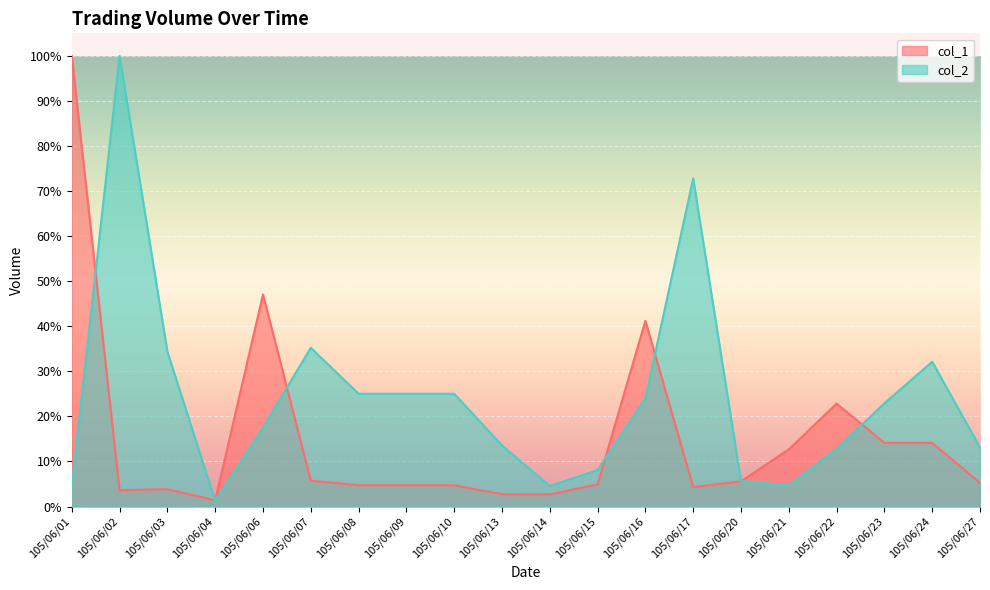

At which category does the chart reach its peak across all series?

105/06/02